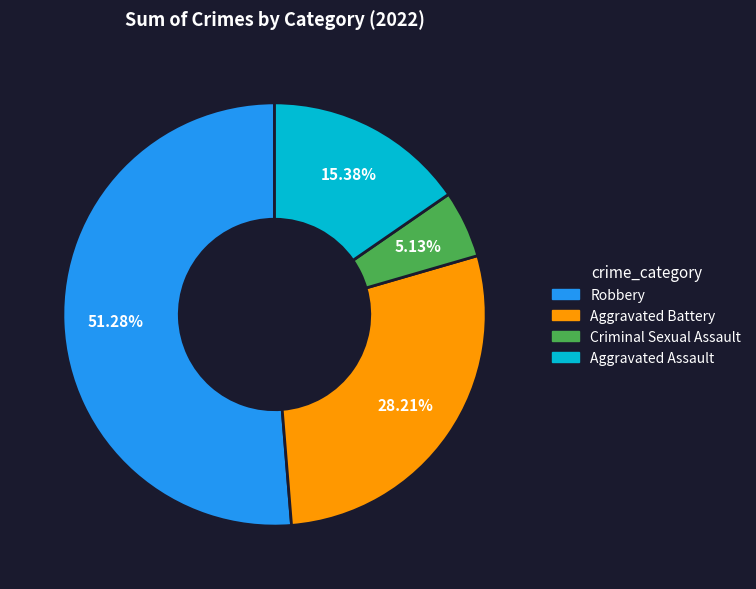

Does any single category account for the majority?

Yes